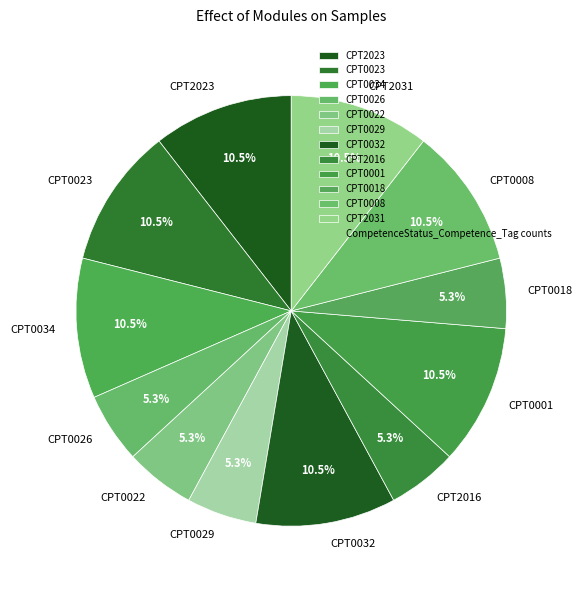

Is the sum of CPT0008 and CPT2031 greater than half?

No